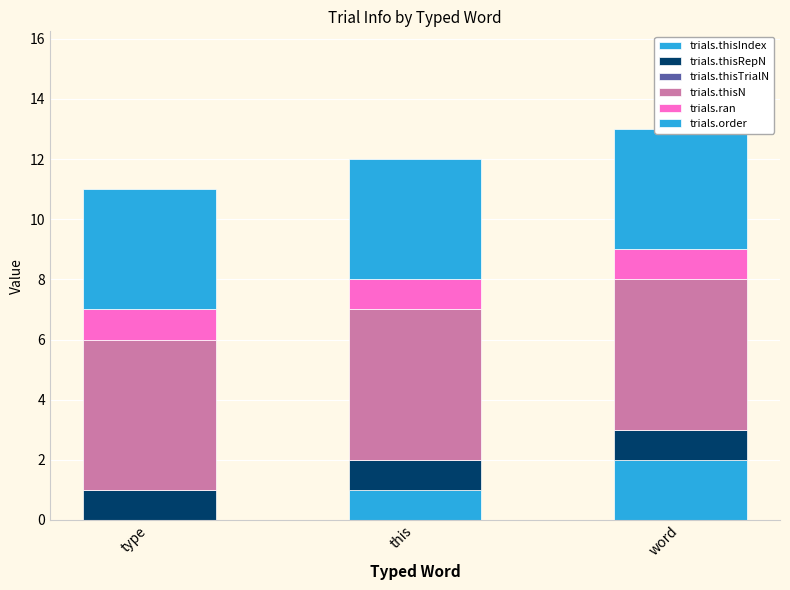

At which category does the chart reach its minimum across all series?

type